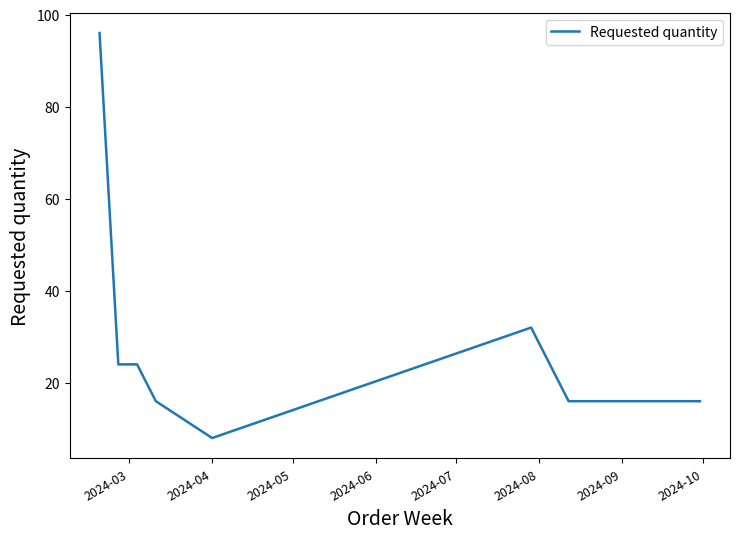

What is the difference between the maximum and minimum values?

88